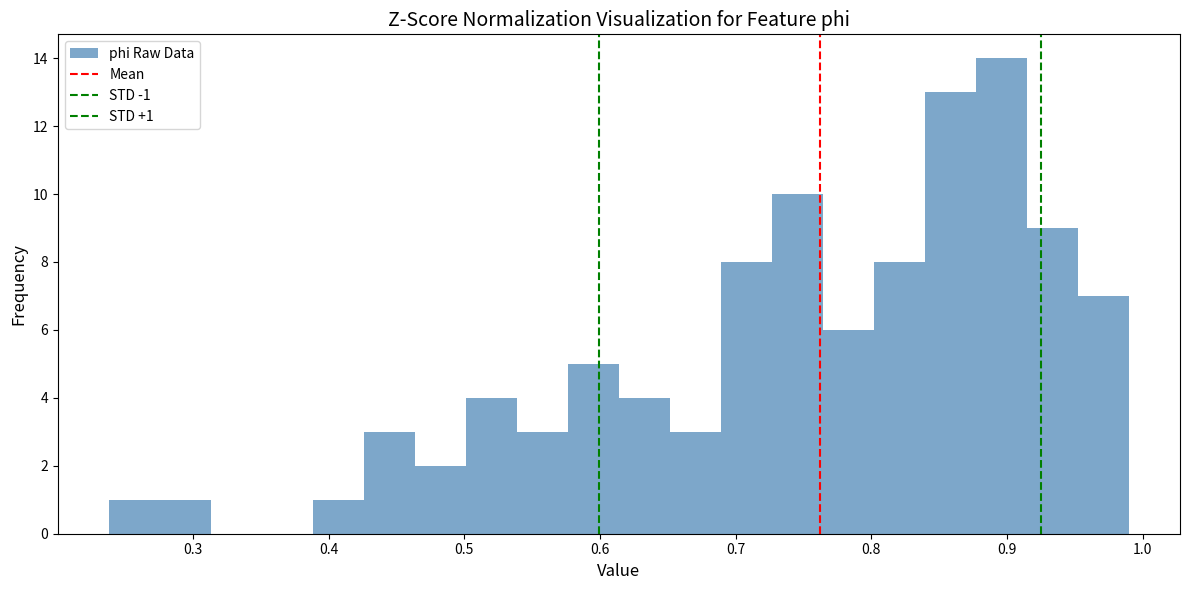

Read against the x-axis, roughly where is the centre of the tallest bar?

0.90